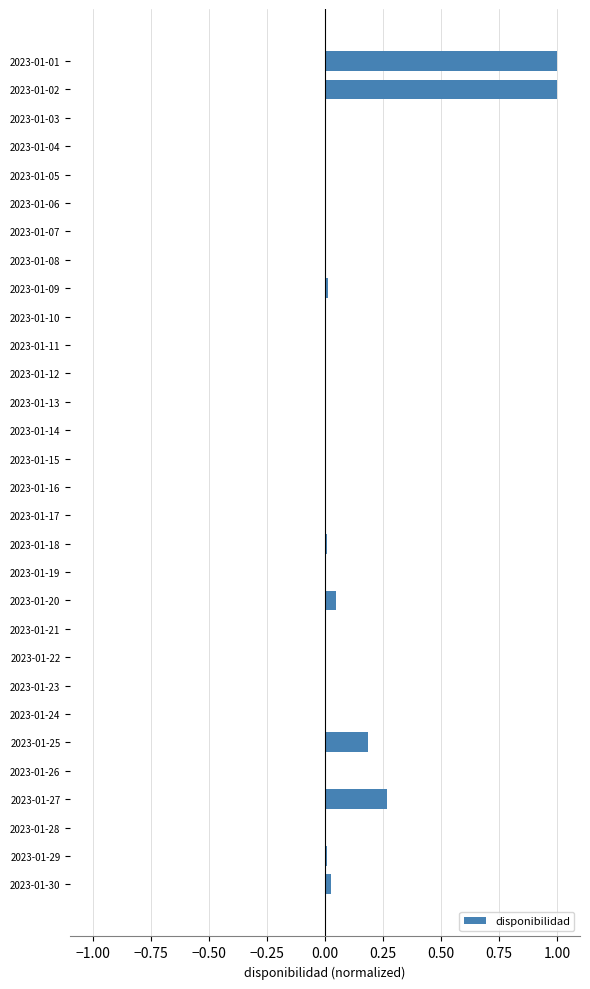

Are the bars horizontal?

Yes